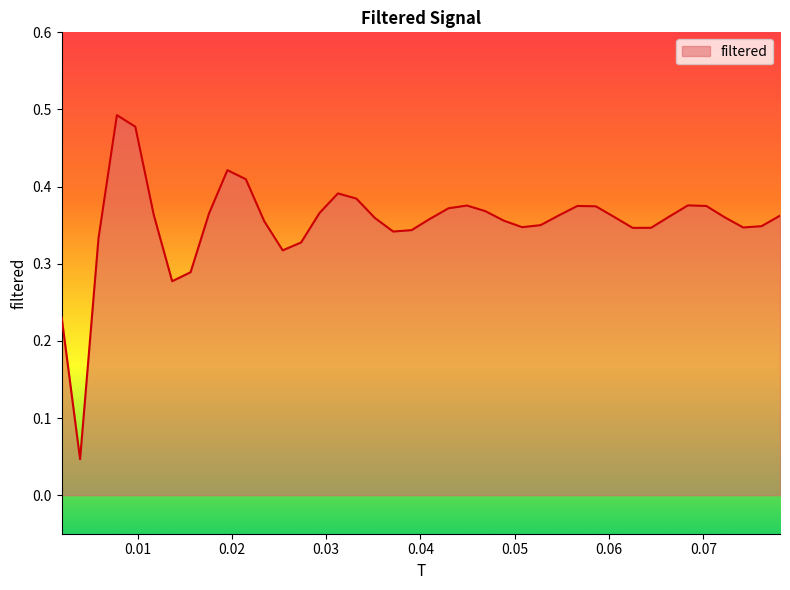

Count the values in the range 0 to 1.

40